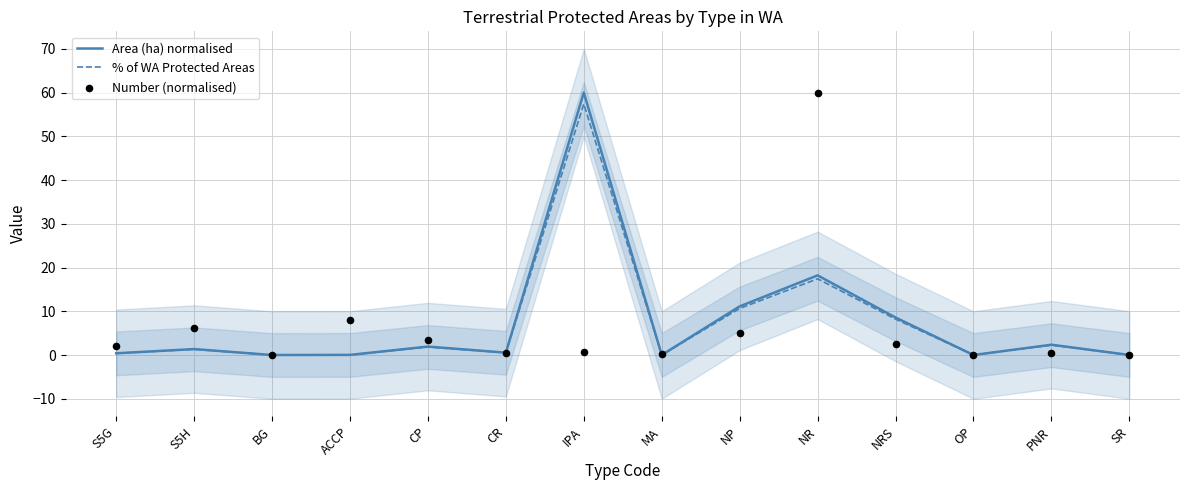

Which series contains the highest Y value?

Area (ha) normalised